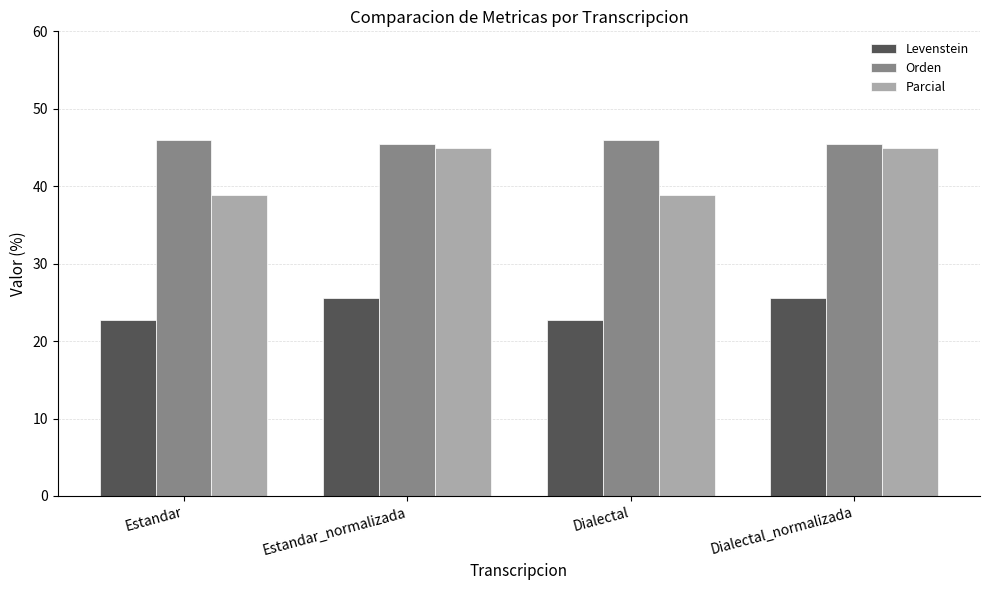

What is the total value across all series at Estandar_normalizada?

115.8